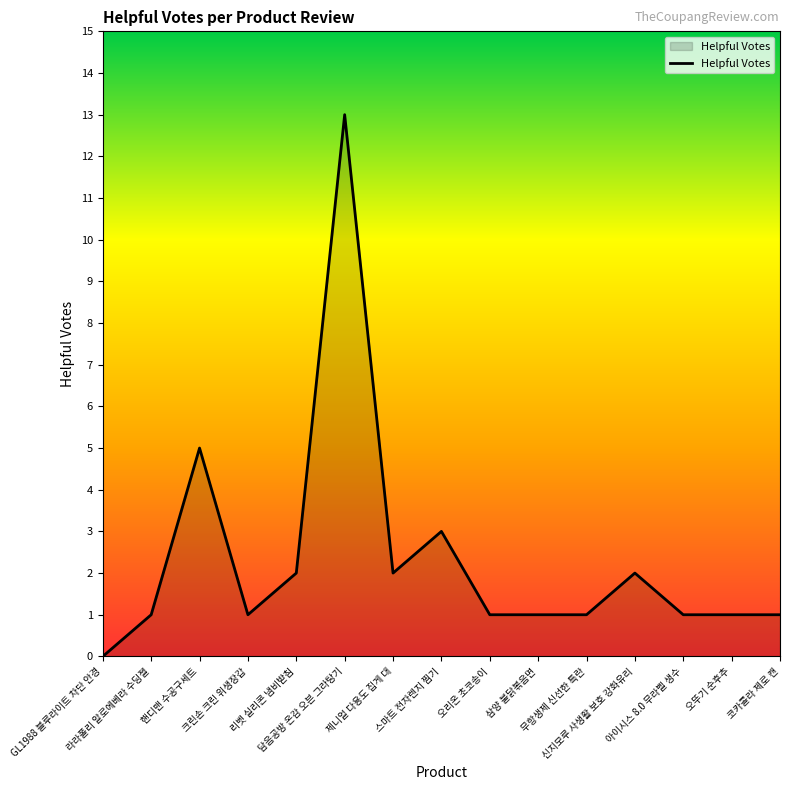

What is the sum of the values at 제니얼 다용도 집게 대 and 라라폴리 알로에베라 수딩젤?

3